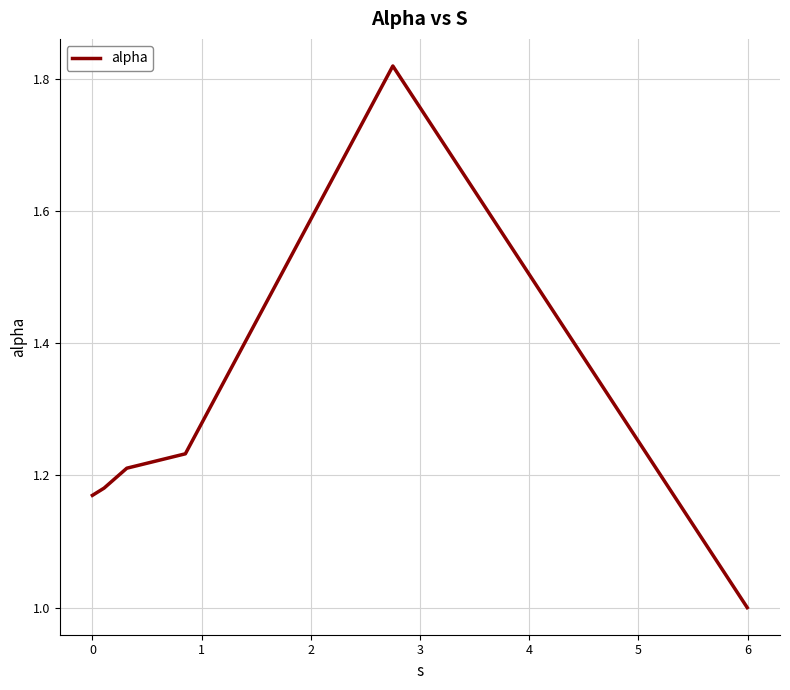

How many lines are shown in the chart?

1